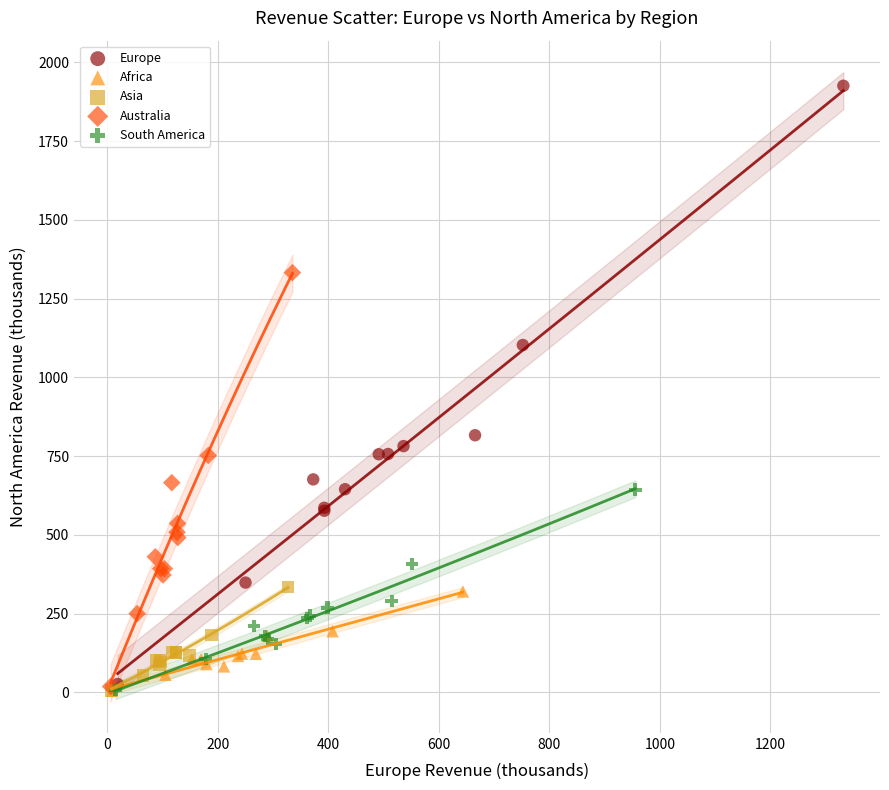

Which series has the largest Y range (max minus min)?

Europe